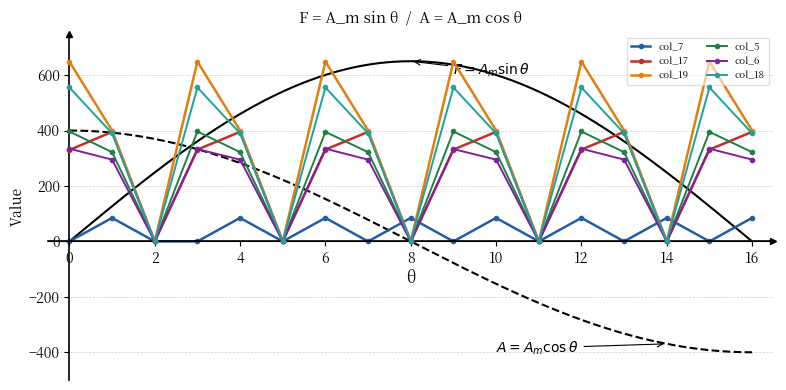

What is the label of the 17th point from the left?

16